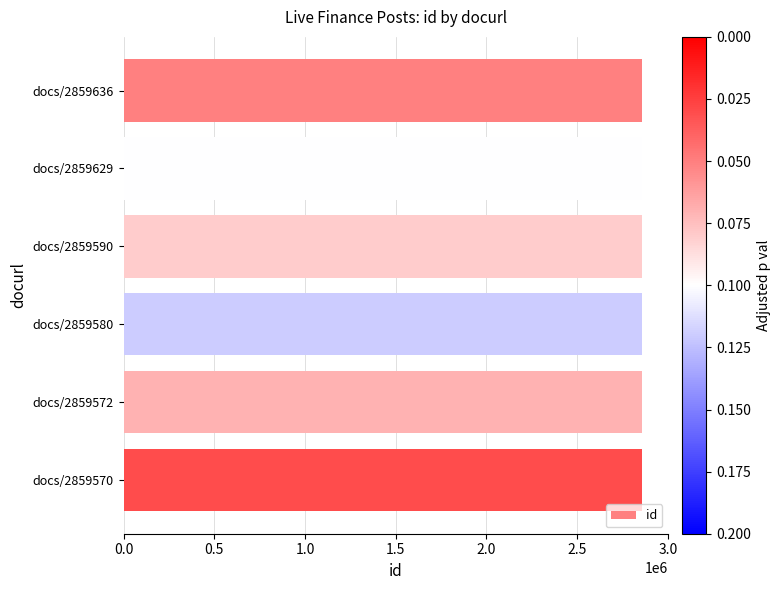

Does the chart contain any negative values?

No